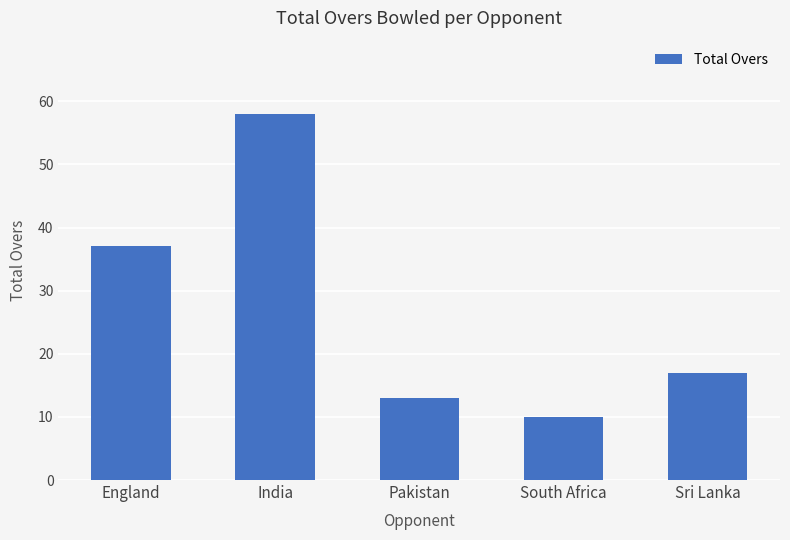

What is the label of the 2nd bar from the right?

South Africa